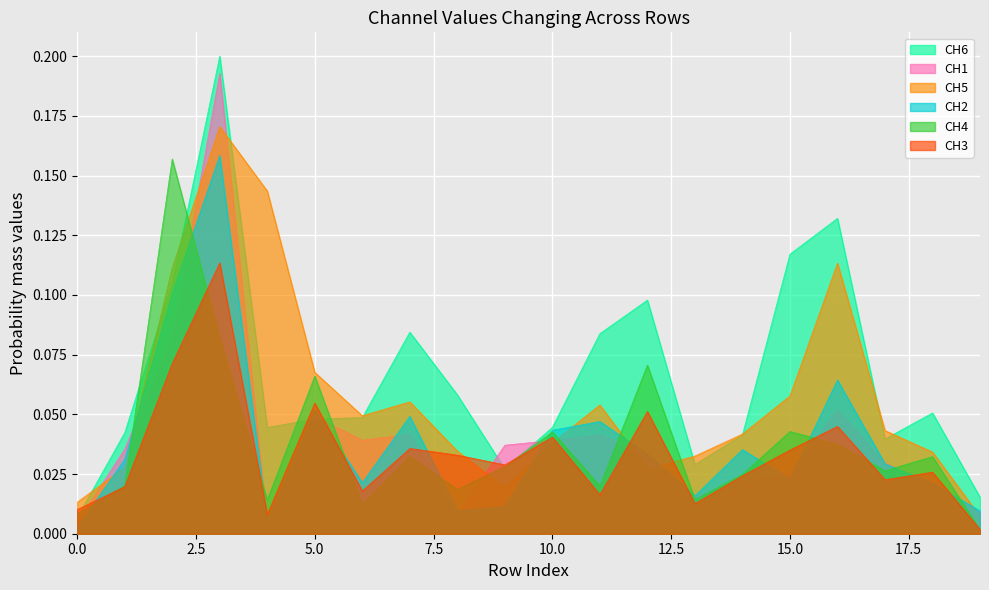

At which category is the sum across all series the highest?

3